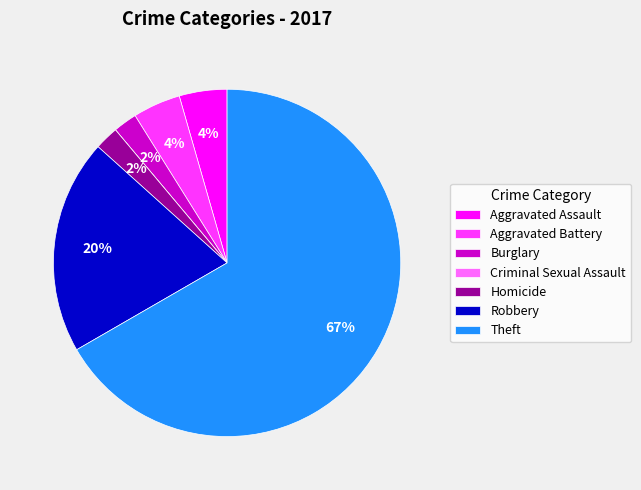

Combined, do Aggravated Assault and Aggravated Battery account for over 50%?

No